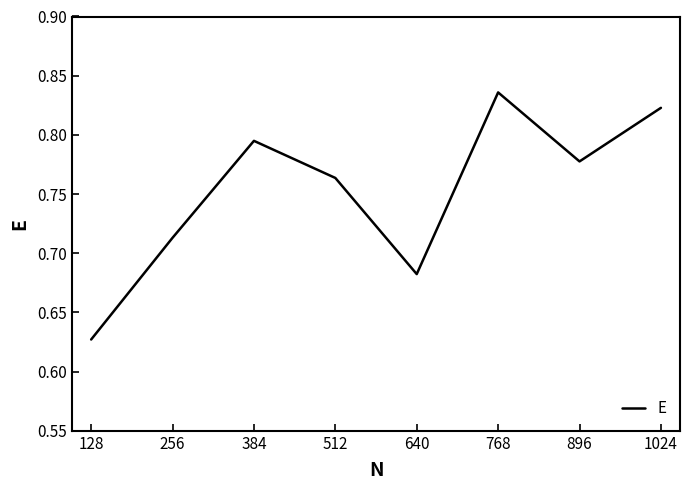

Count the values in the range 0 to 1.

8